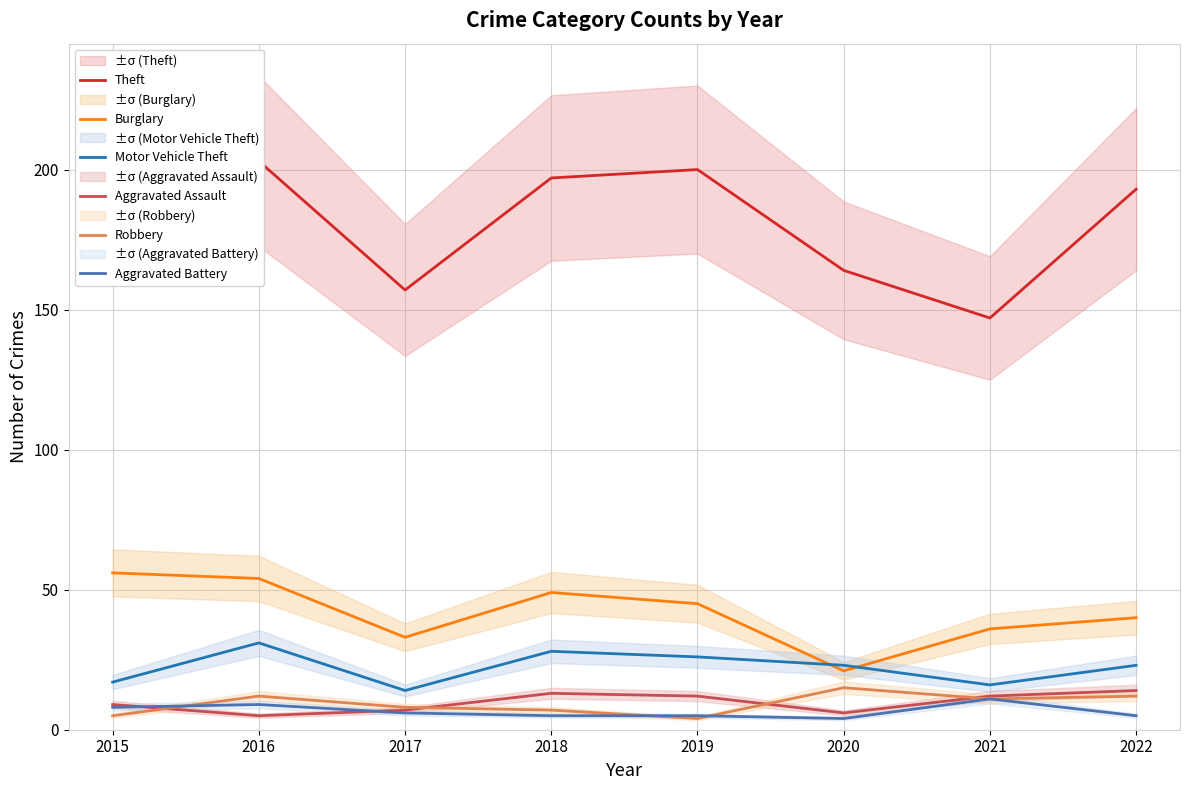

Where is Motor Vehicle Theft nearest to the value 22?

2020